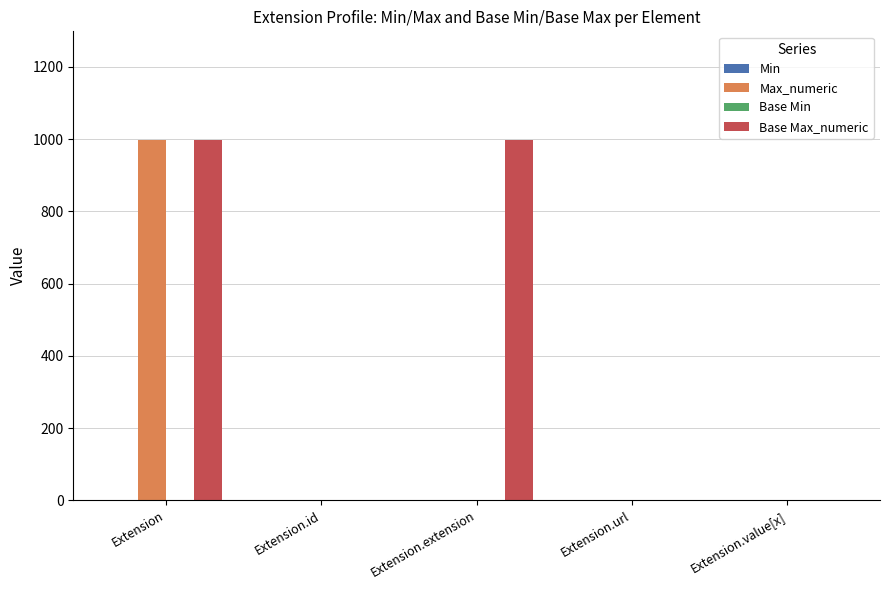

What is the maximum value shown in the chart?

999